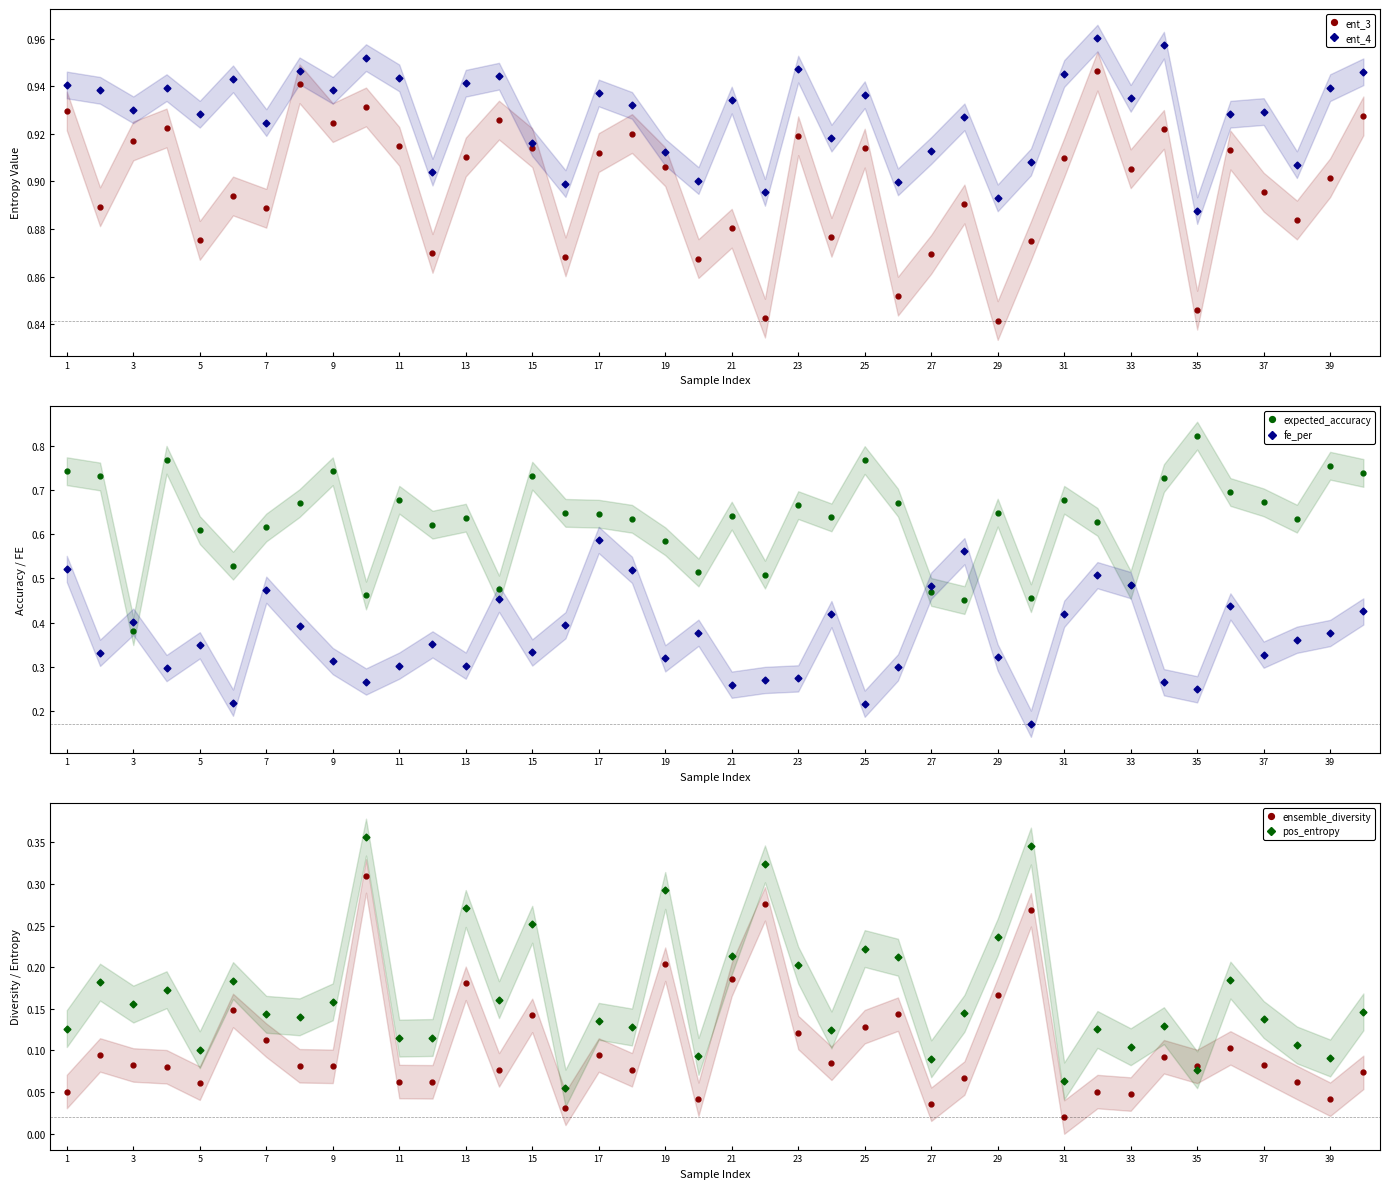

At how many categories does at least one series exceed 0?

40